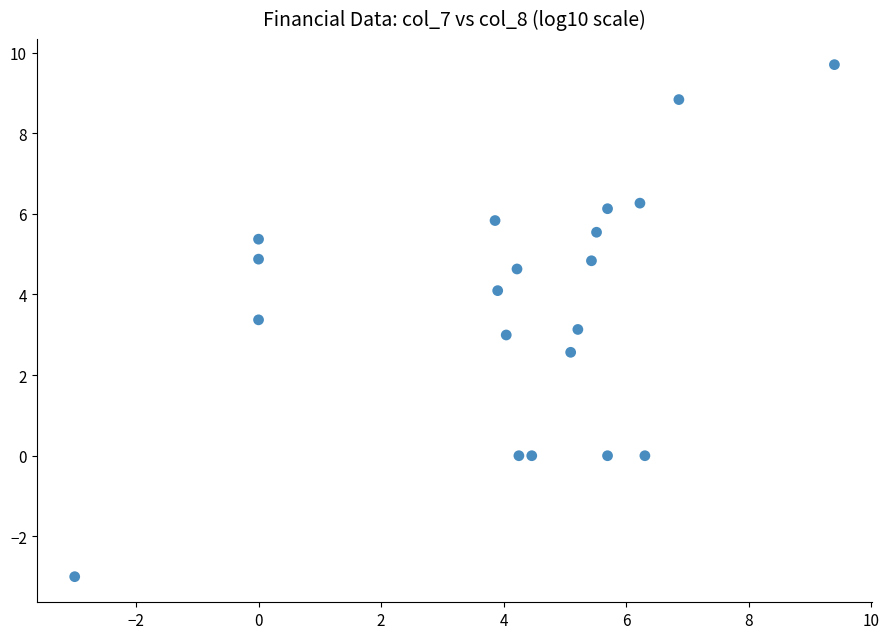

What is the range of X values (max minus min)?

12.4